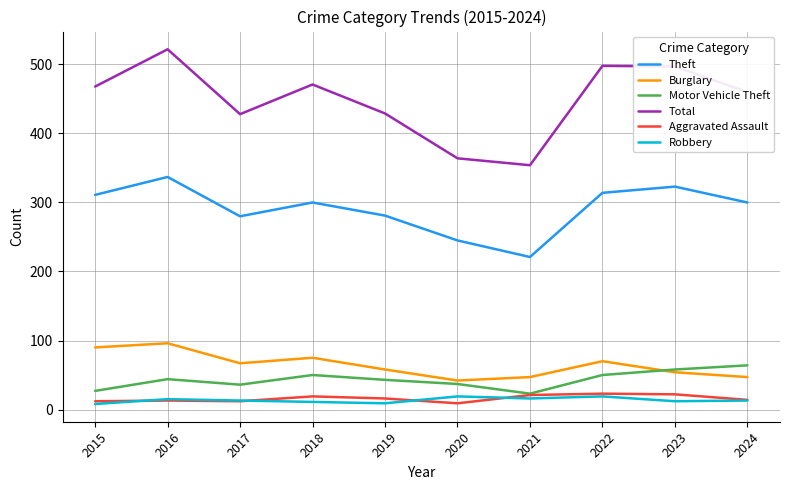

What is the difference between the Aggravated Assault values at 2023 and 2024?

8